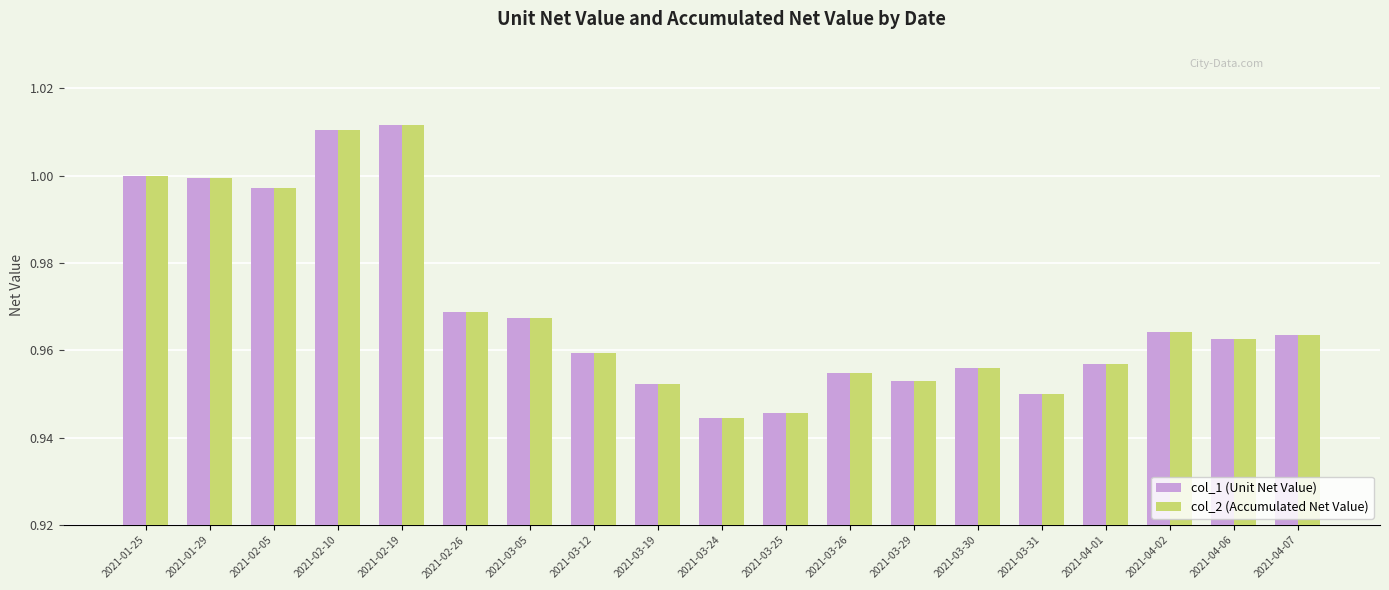

The value of col_1 (Unit Net Value) at 2021-03-12 is 1.5. True or false?

False